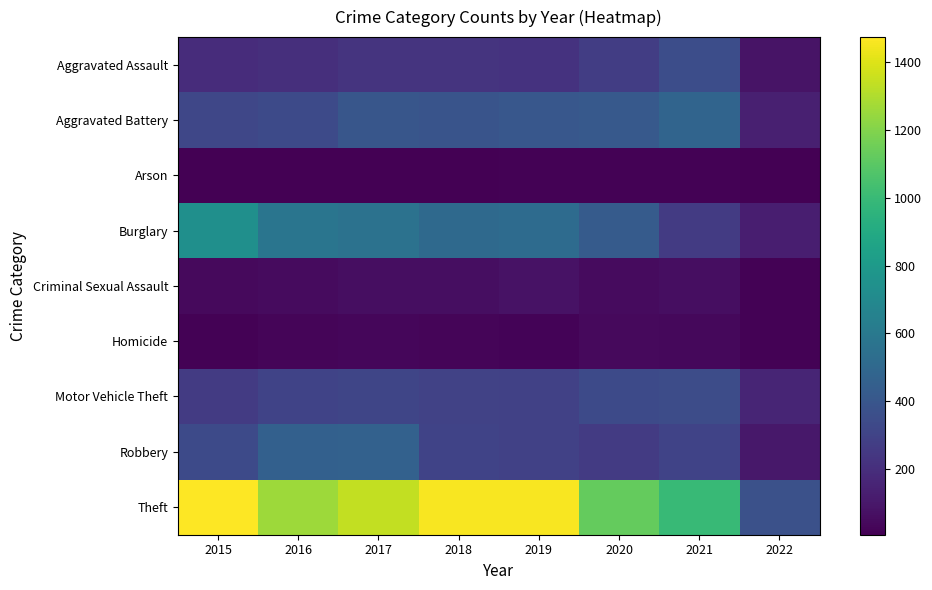

Reading left to right, what are all the values shown in this chart?

Aggravated Assault: 2015=194	2016=206	2017=224	2018=225	2019=223	2020=274	2021=353	2022=86
Aggravated Battery: 2015=316	2016=336	2017=400	2018=389	2019=407	2020=416	2021=479	2022=136
Arson: 2015=9	2016=7	2017=10	2018=7	2019=12	2020=17	2021=12	2022=6
Burglary: 2015=738	2016=576	2017=562	2018=506	2019=517	2020=425	2021=262	2022=130
Criminal Sexual Assault: 2015=46	2016=50	2017=61	2018=60	2019=77	2020=48	2021=61	2022=17
Homicide: 2015=15	2016=26	2017=33	2018=25	2019=22	2020=41	2021=38	2022=12
Motor Vehicle Theft: 2015=263	2016=304	2017=312	2018=298	2019=290	2020=333	2021=349	2022=159
Robbery: 2015=337	2016=454	2017=460	2018=301	2019=287	2020=263	2021=300	2022=103
Theft: 2015=1474	2016=1259	2017=1339	2018=1461	2019=1459	2020=1125	2021=997	2022=371